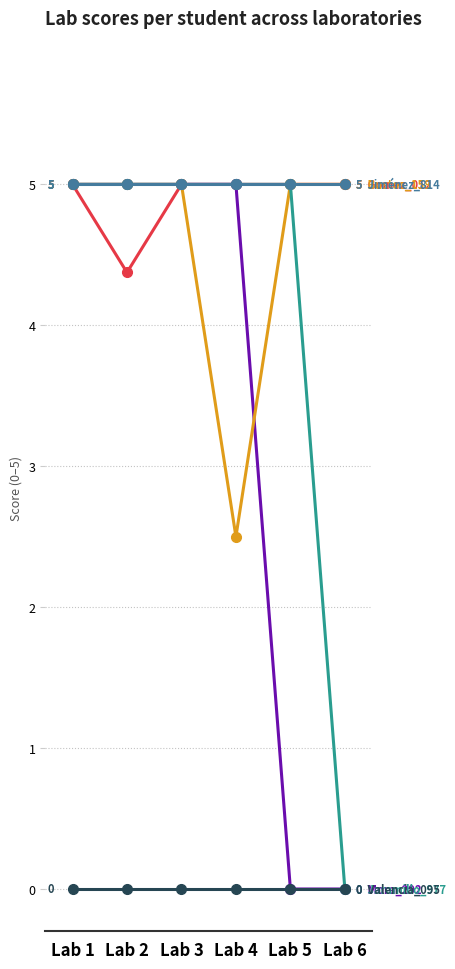

What is the spread (max minus min) of values at Lab 2?

5.0